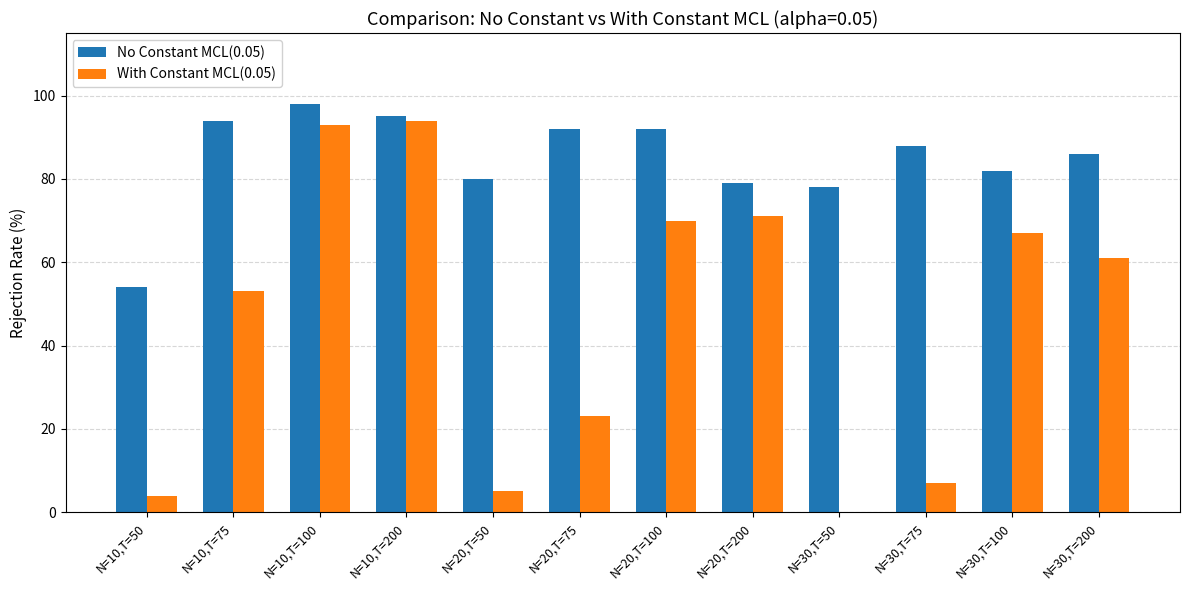

Which series changed the most between N=10,T=100 and N=30,T=200?

With Constant MCL(0.05)